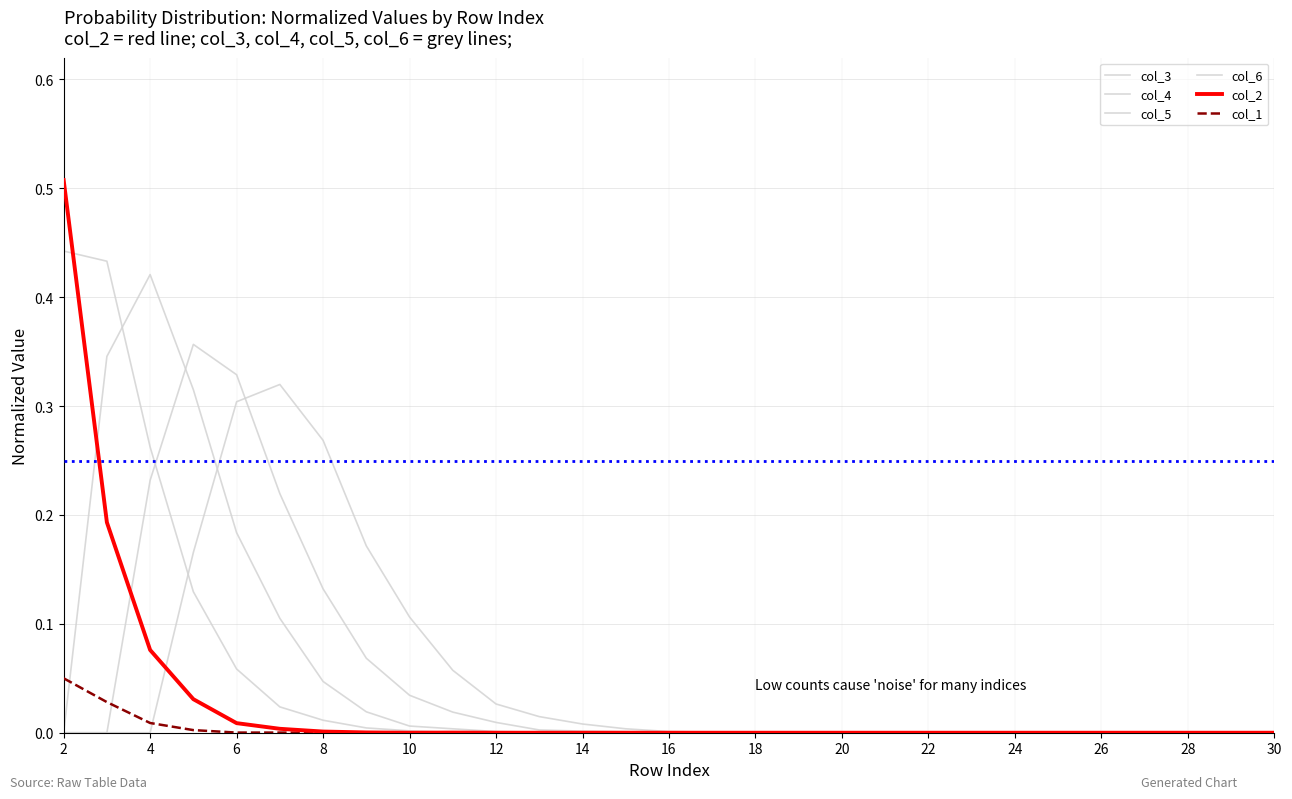

List the series in order of their peak value, highest first.

col_2, col_3, col_4, col_5, col_6, col_1